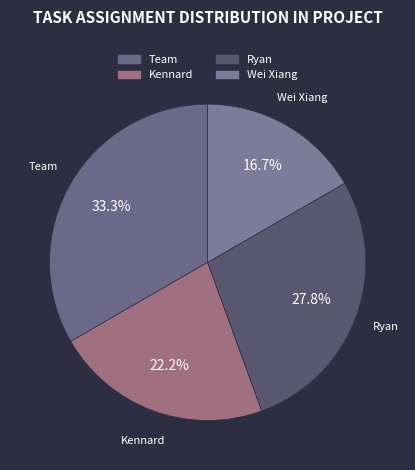

Between Team and Kennard, which is larger?

Team